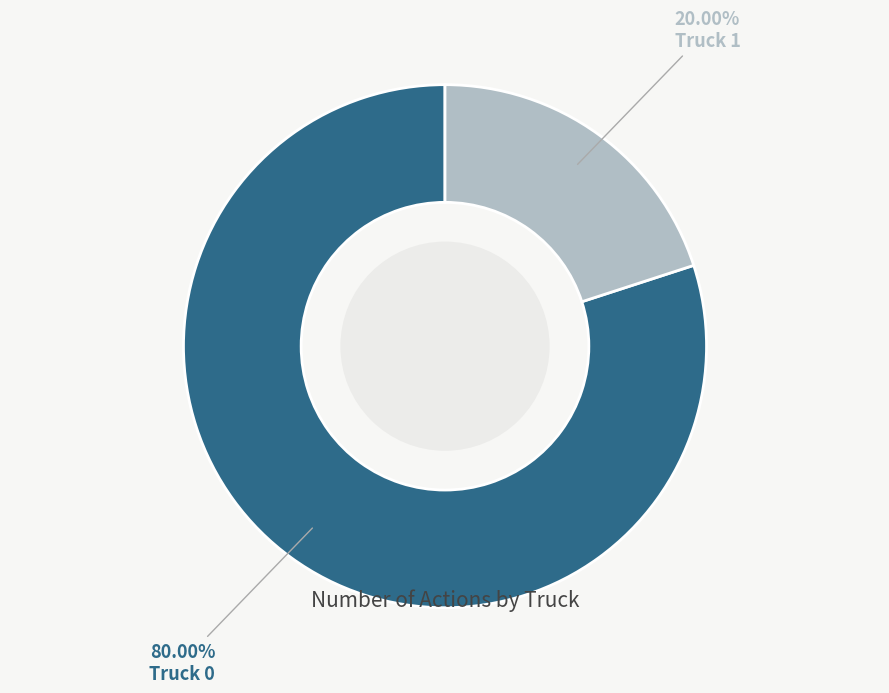

To the nearest percent, what percentage of the pie is Truck 1?

20%